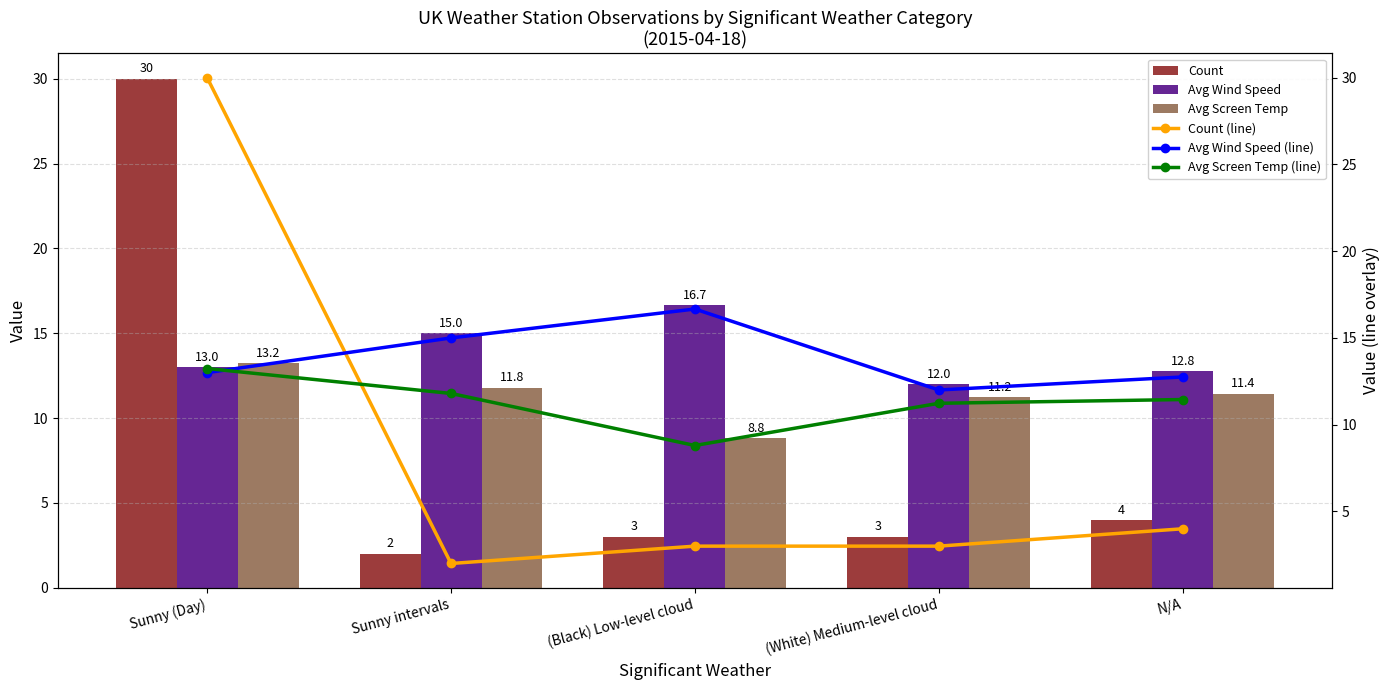

What is the label of the 3rd bar from the right?

(Black) Low-level cloud